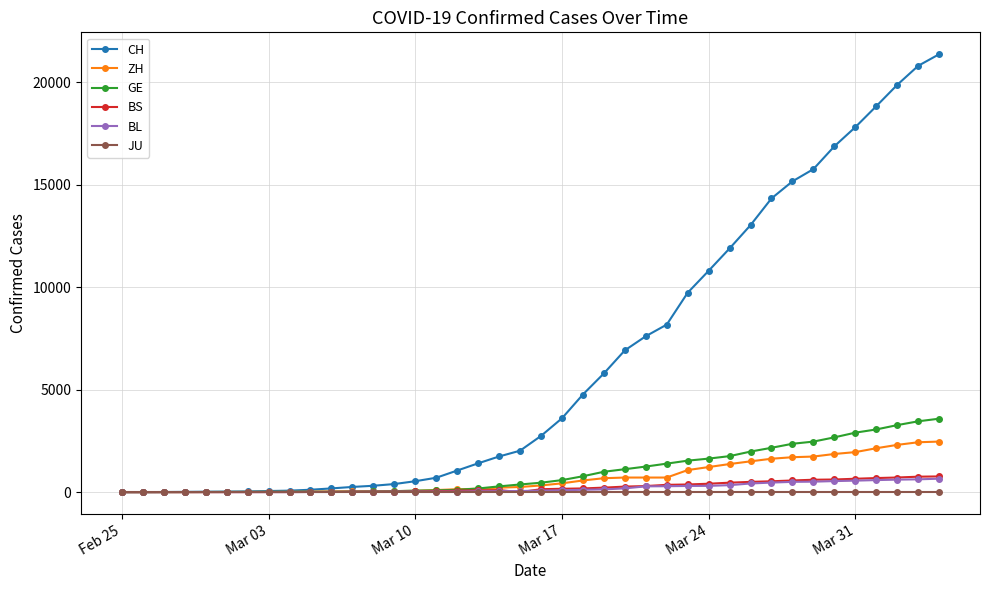

Which series has the largest range (max minus min)?

CH